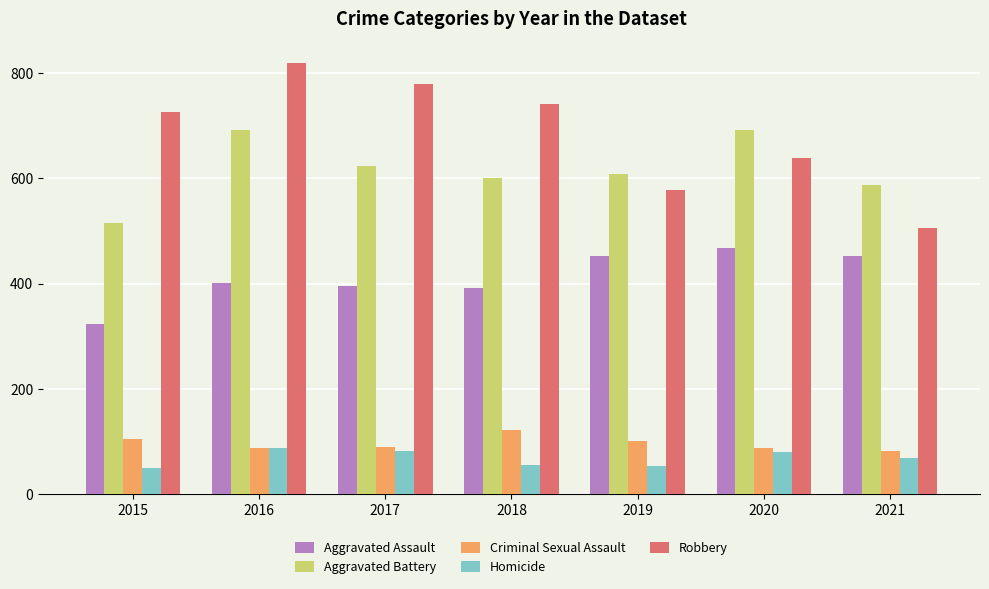

At which label is Robbery closest to 662?

2020